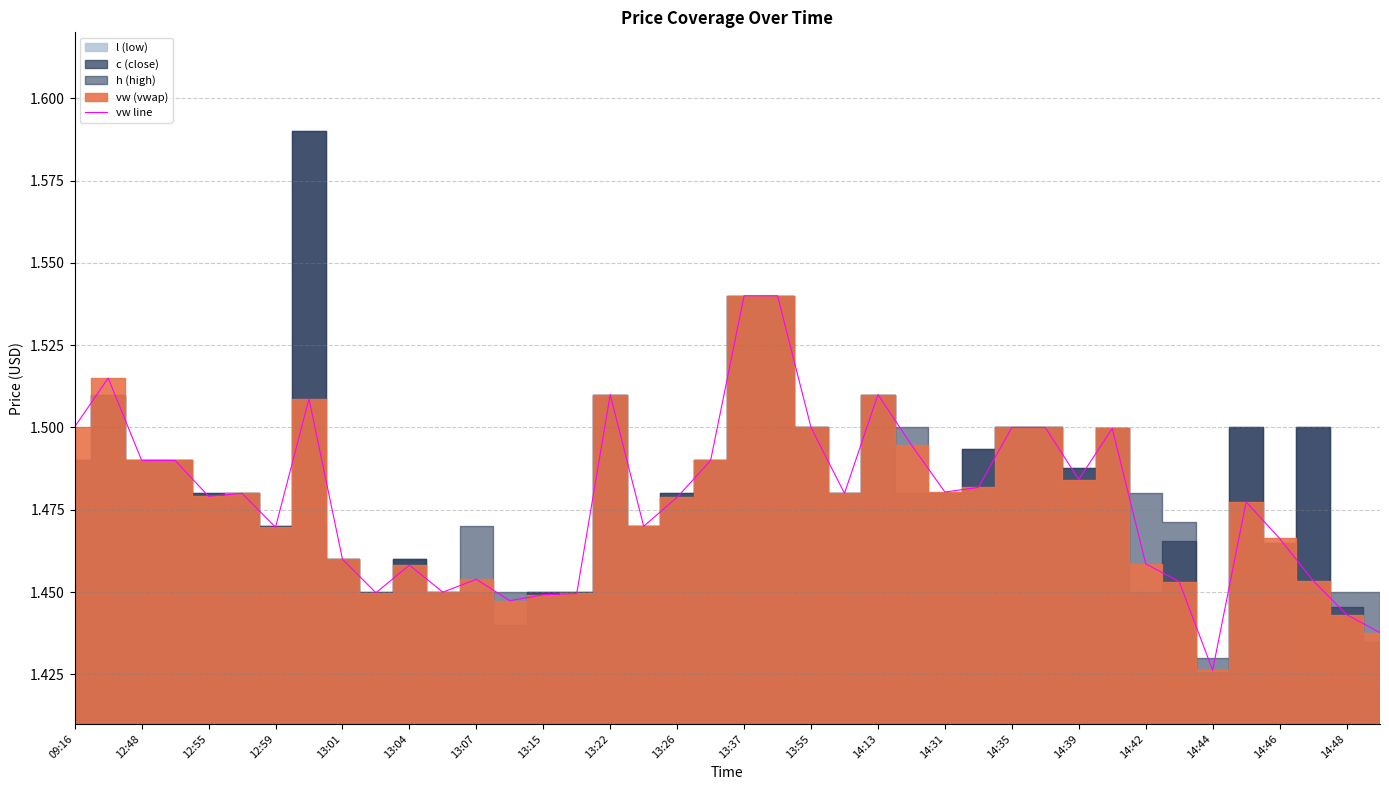

Where is the first local maximum?

12:48